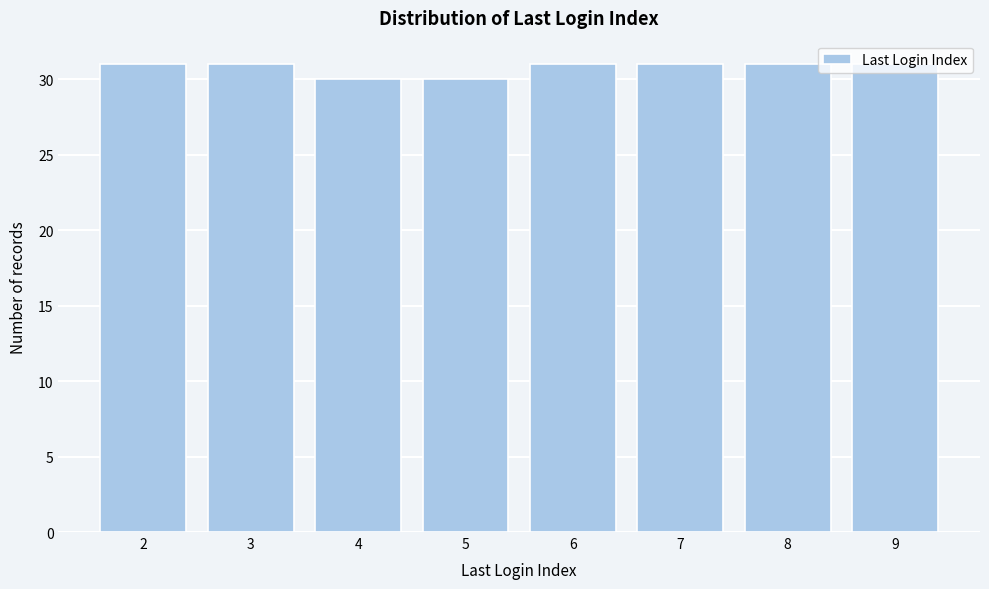

What is the minimum value shown in the chart?

30